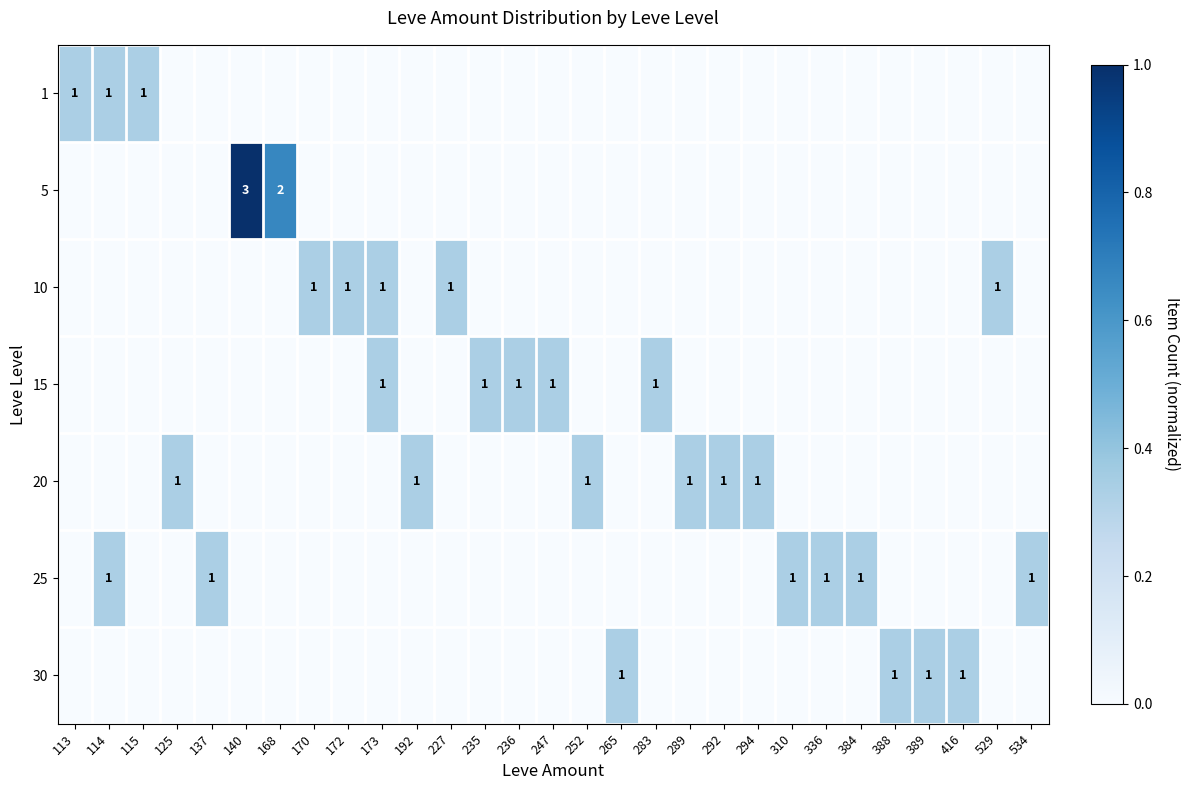

List the series in order of their peak value, highest first.

5, 1, 10, 15, 20, 25, 30